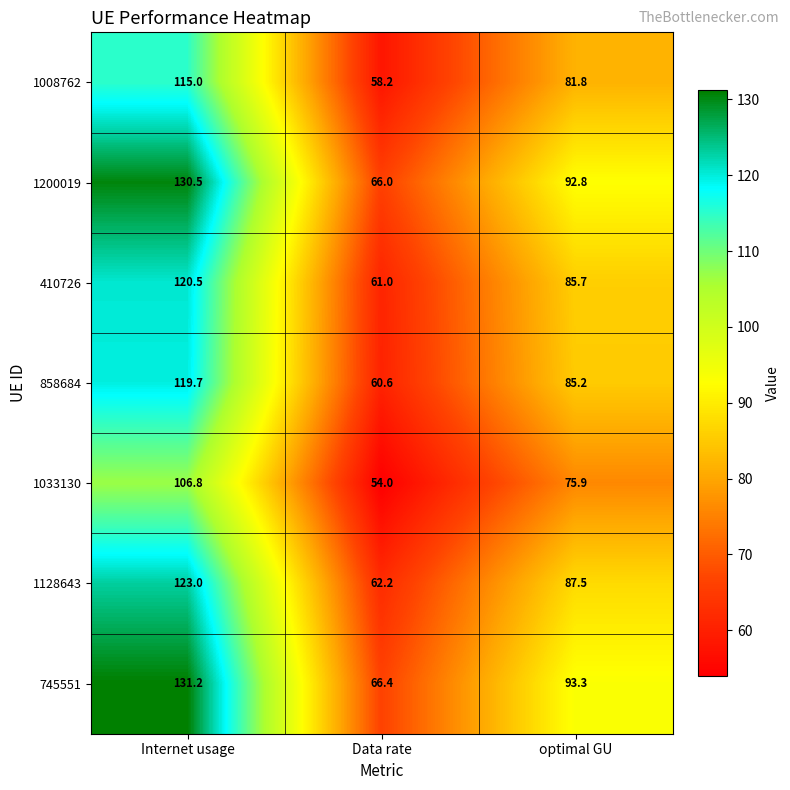

Which series has the largest total across all categories?

745551